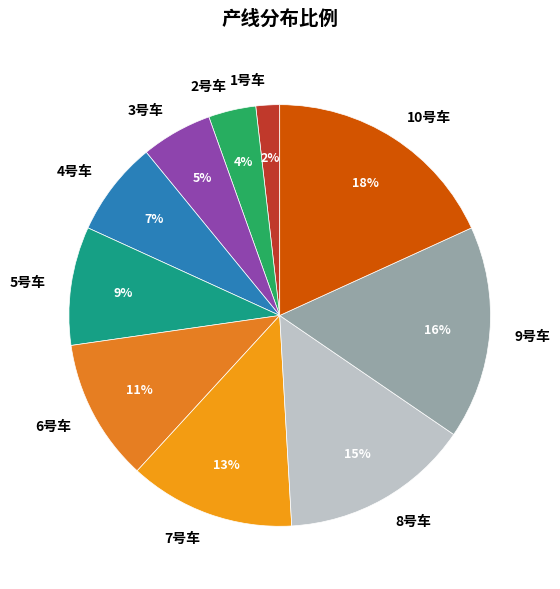

Do 8号车 and 3号车 together represent more than half of the pie?

No